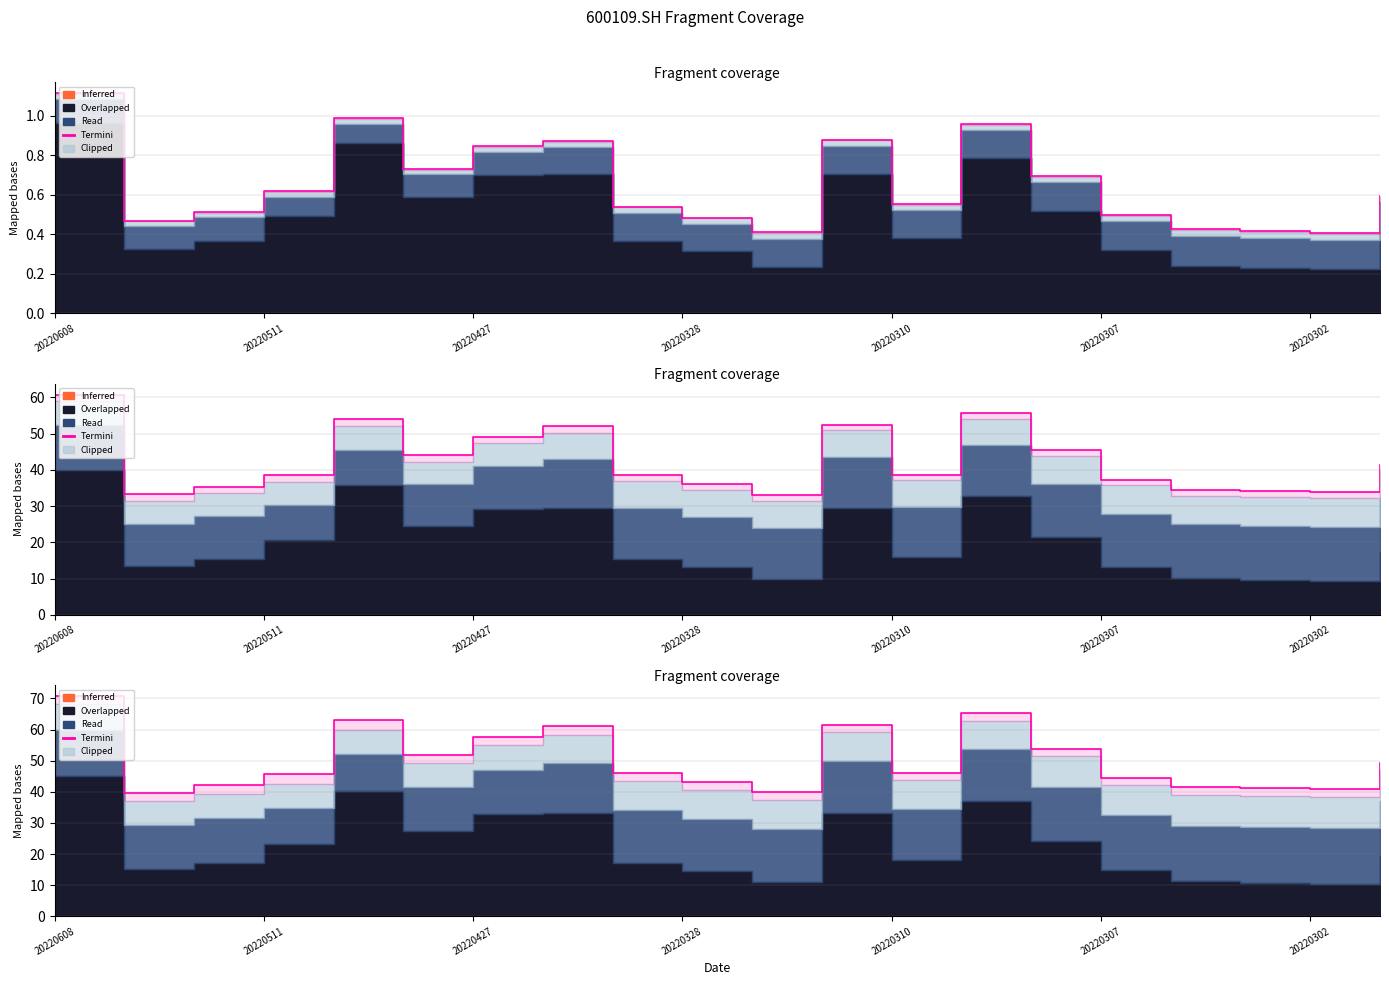

What is the difference between the maximum and minimum values?

31.1